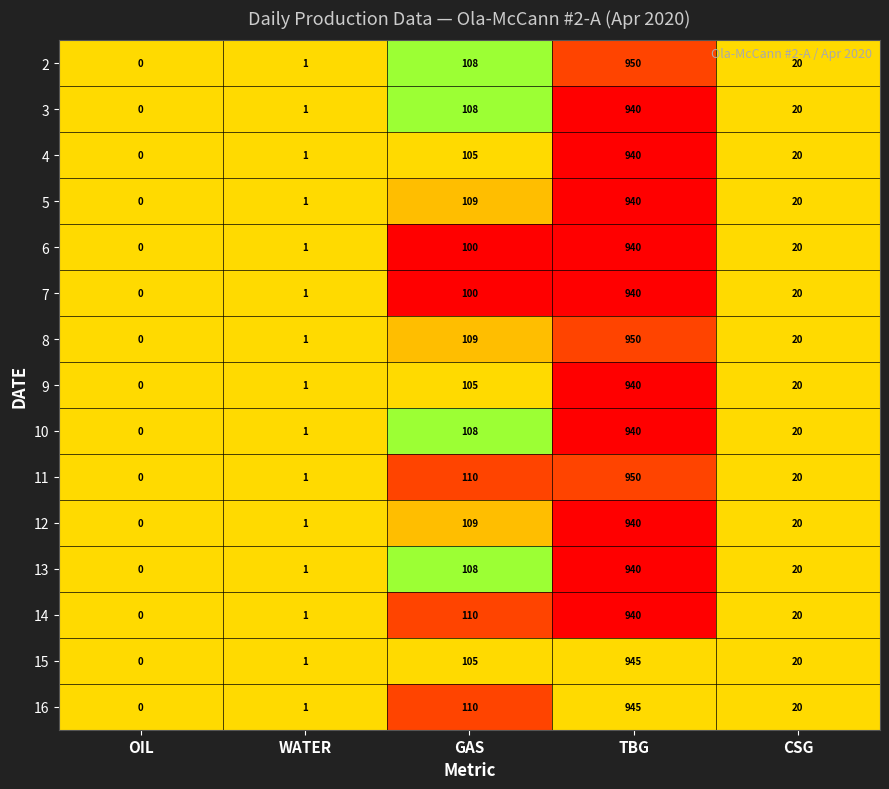

At which category does the chart reach its minimum across all series?

OIL